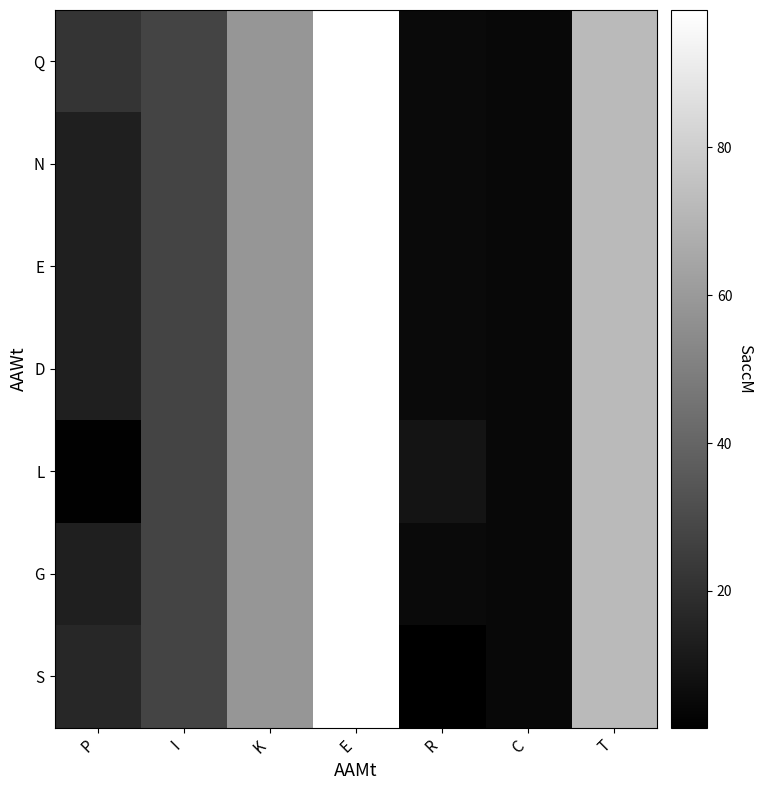

How many series are shown in this chart?

7